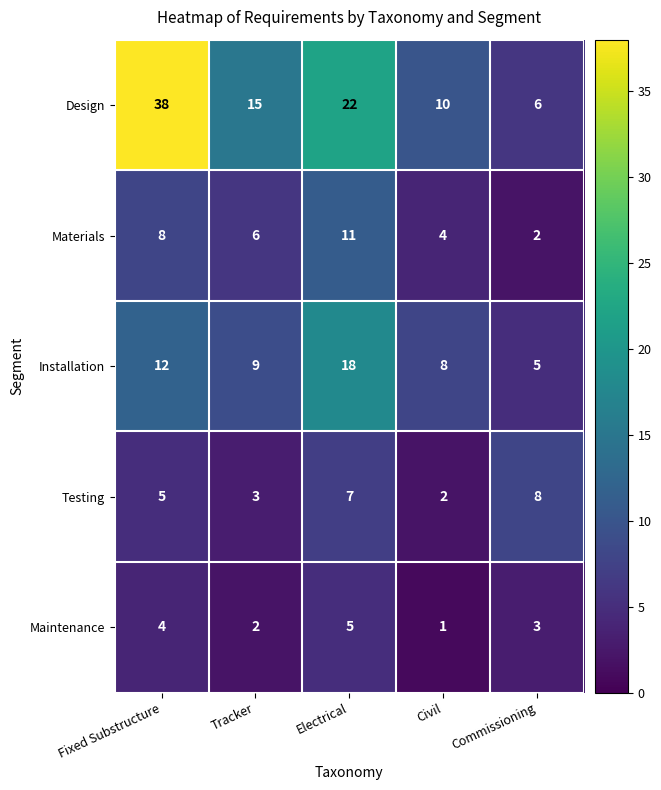

What is the greatest value displayed?

38